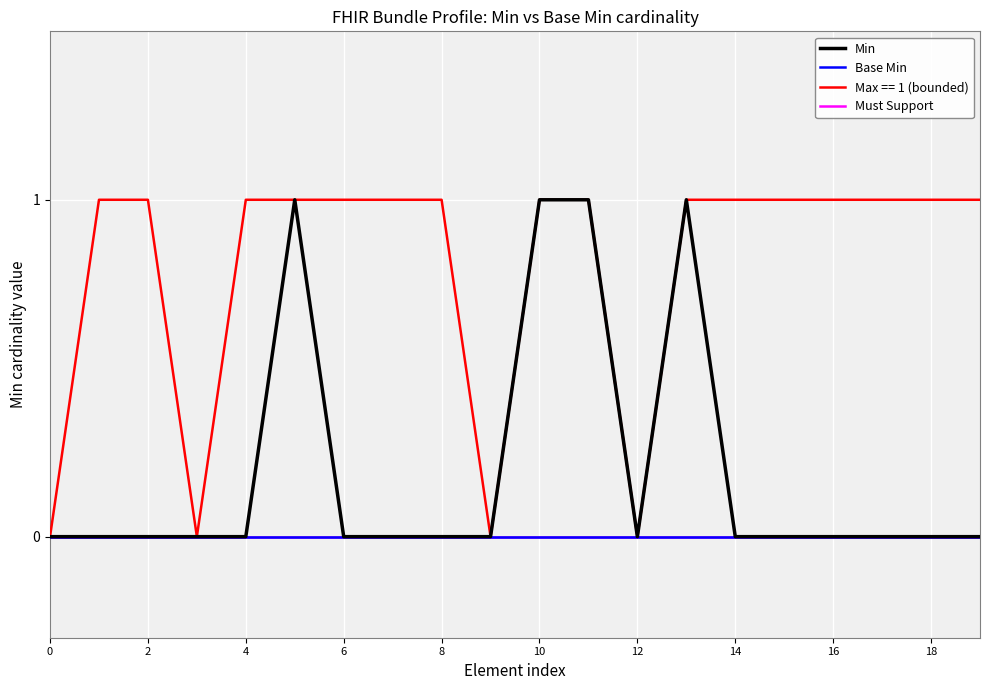

True or false: Min has more than 1 points higher than both neighbors.

True